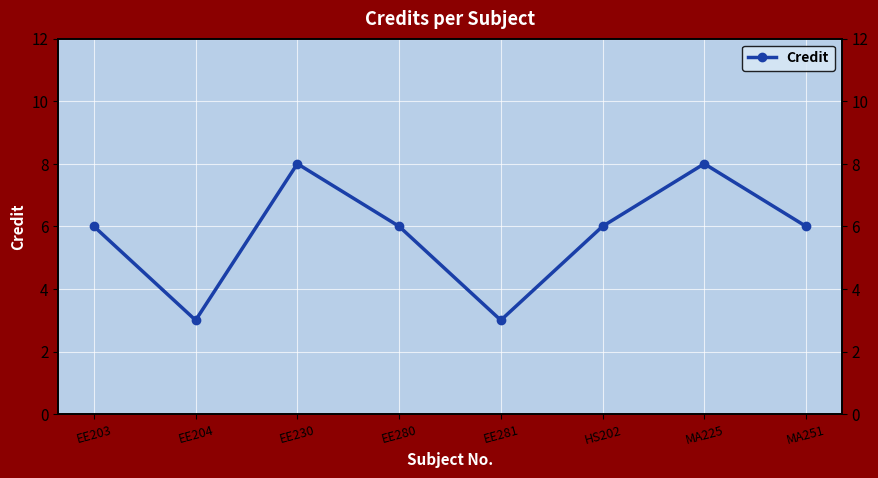

Reading left to right, transcribe all the data shown in this chart.

EE203=6	EE204=3	EE230=8	EE280=6	EE281=3	HS202=6	MA225=8	MA251=6